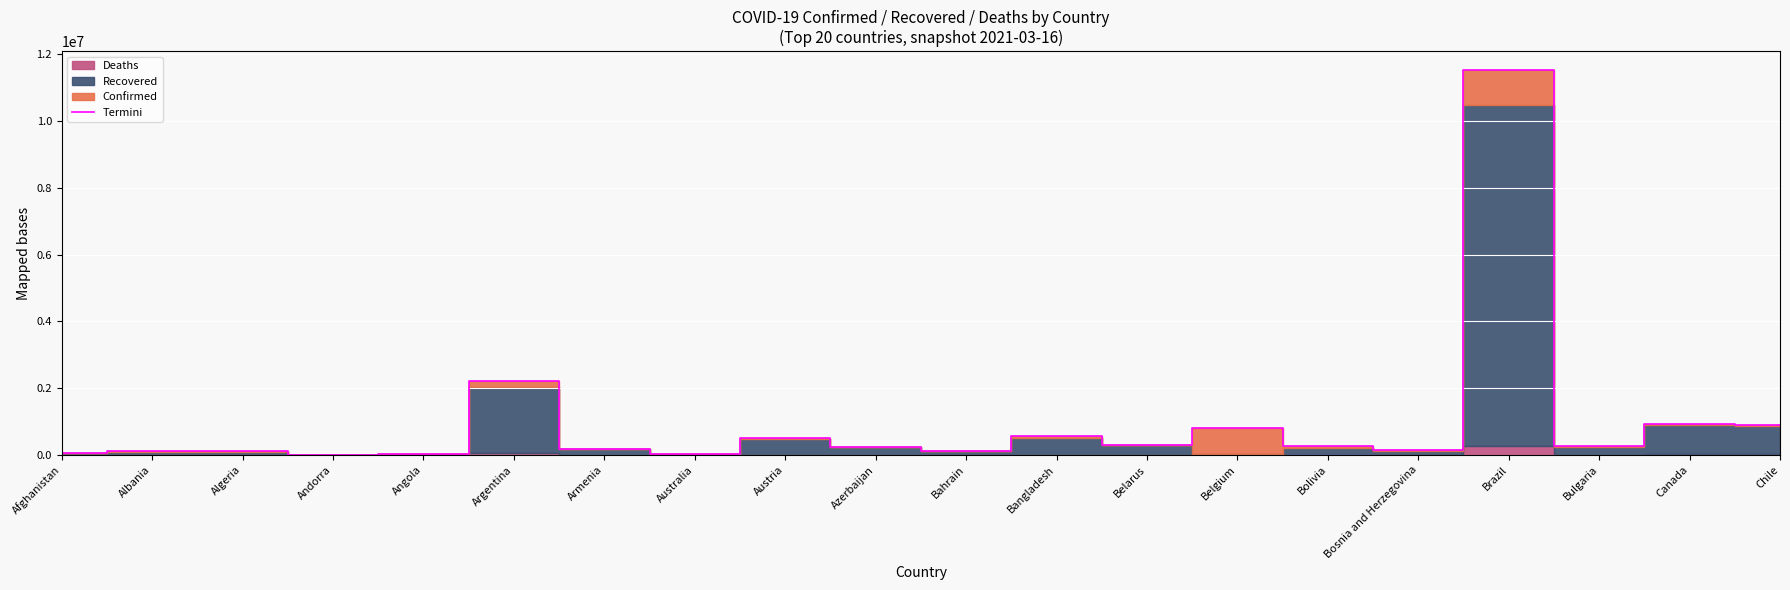

What is the difference between the second highest and minimum values?

2190597